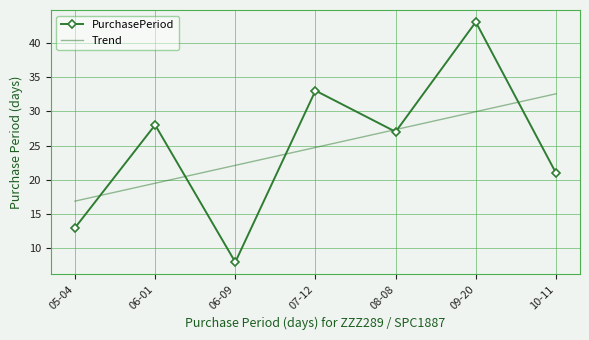

Reading left to right, extract all data points from this chart.

PurchasePeriod: 13.0	28.0	8.0	33.0	27.0	43.0	21.0
Trend: 16.9	19.5	22.1	24.7	27.3	29.9	32.5